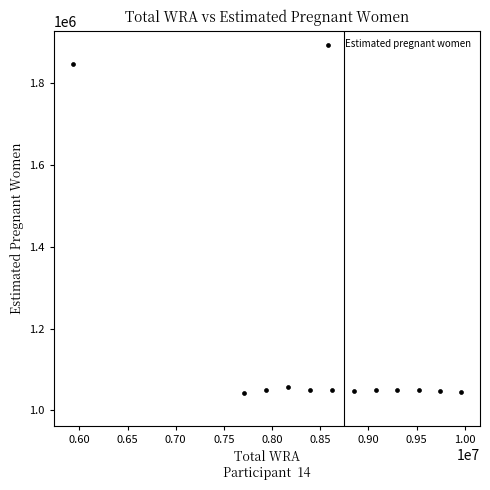

What is the range of Y values (max minus min)?

804581.1